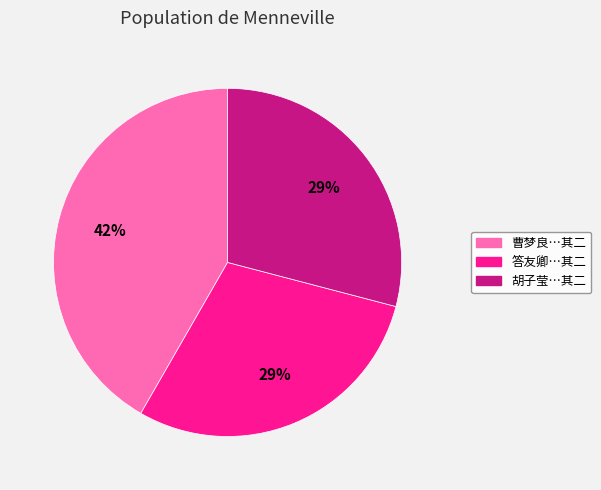

To the nearest percent, what percentage of the pie is 曹梦良…其二?

42%